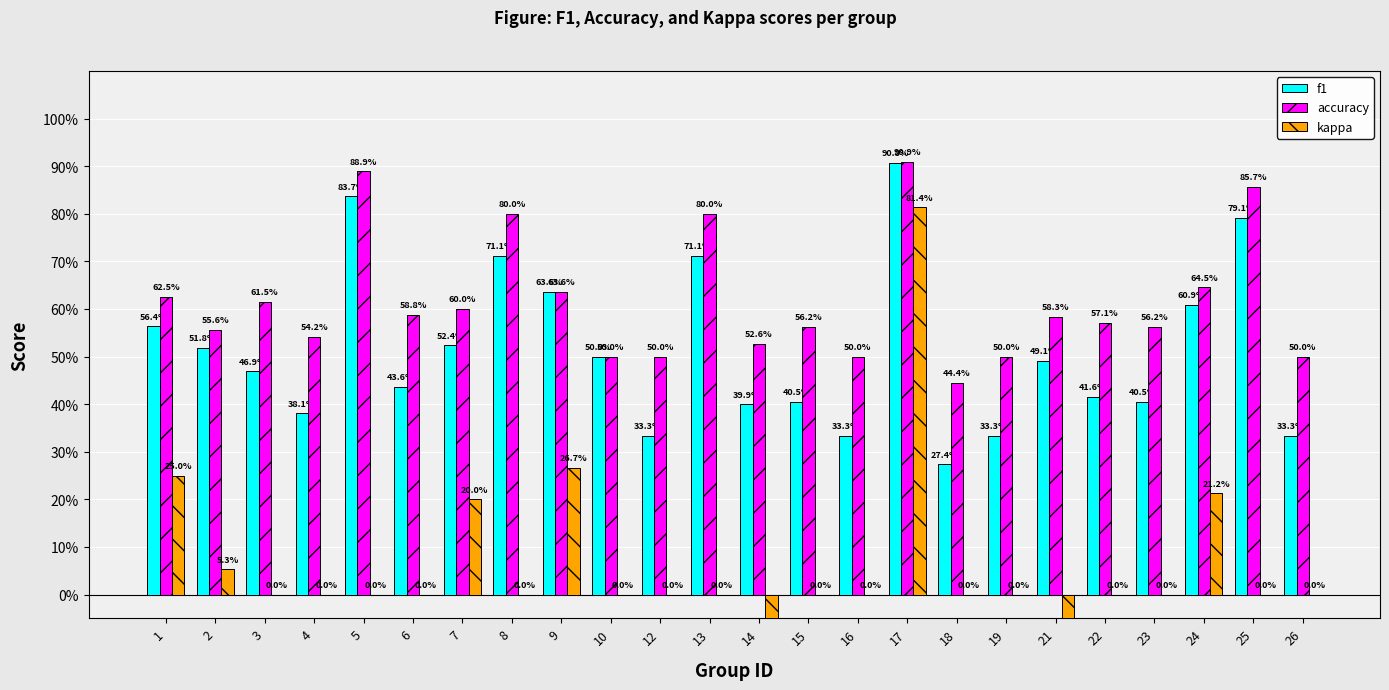

How many positive values does the kappa series have?

6